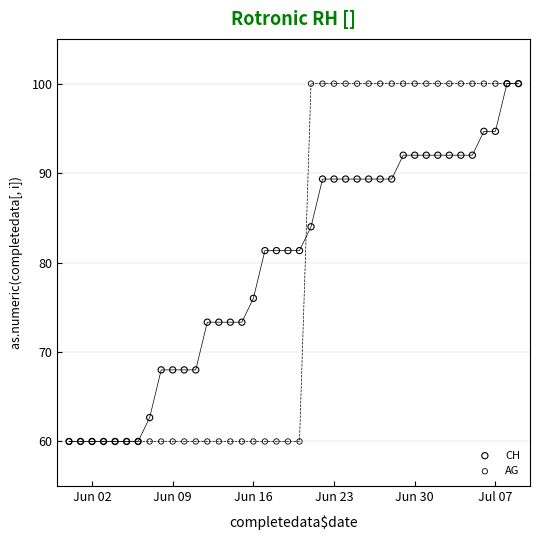

What are all the series names shown in the legend?

CH, AG